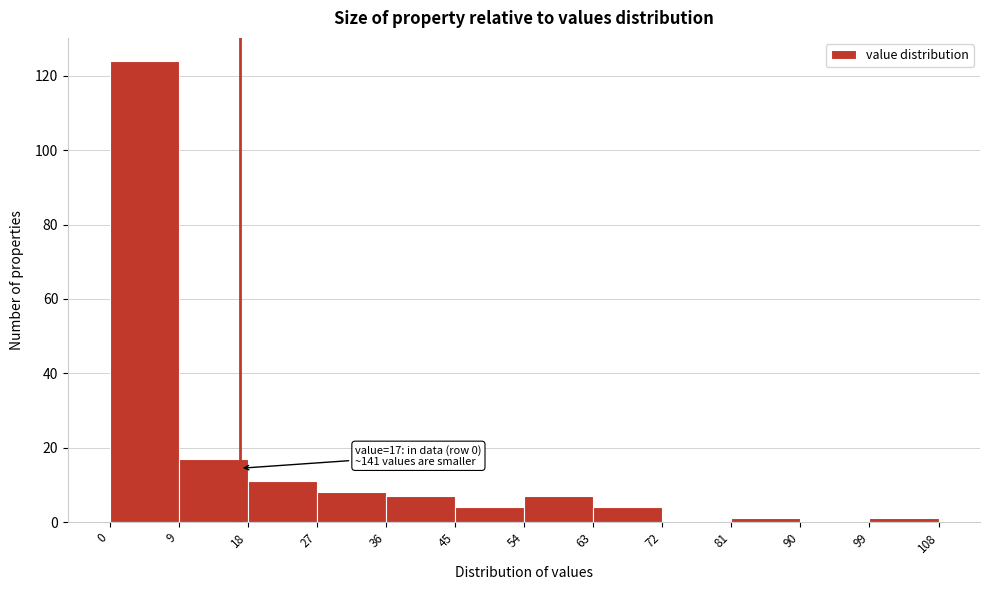

Which range on the x-axis has the tallest bar?

0 to 9